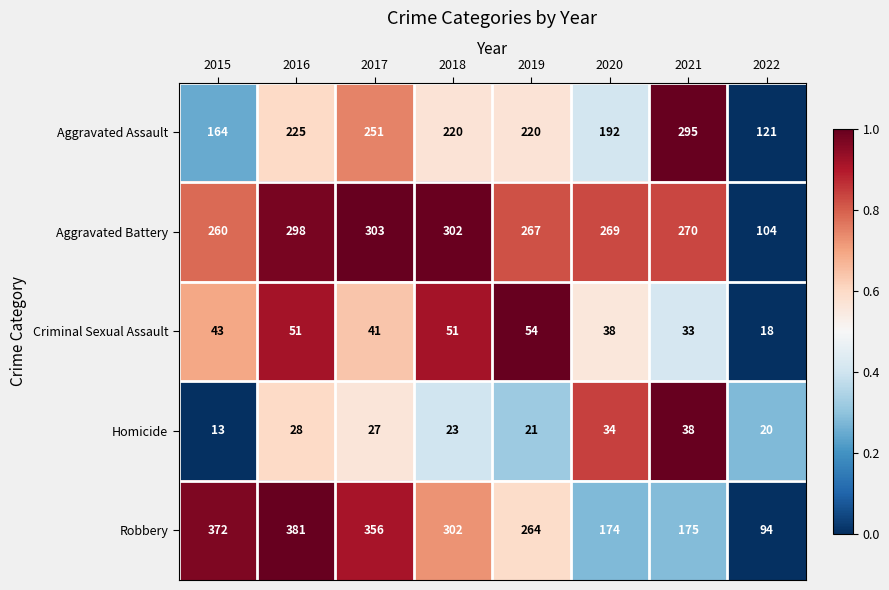

Is it true that Criminal Sexual Assault equals 54 at 2019?

True